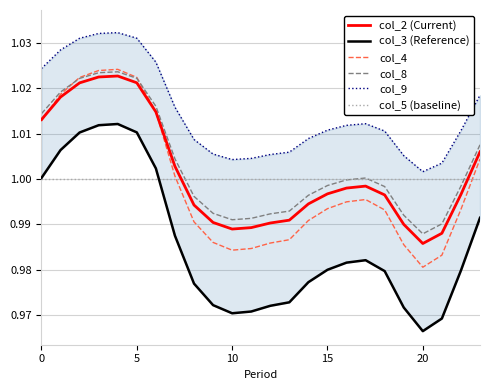

What is the label of the 4th point from the right?

20